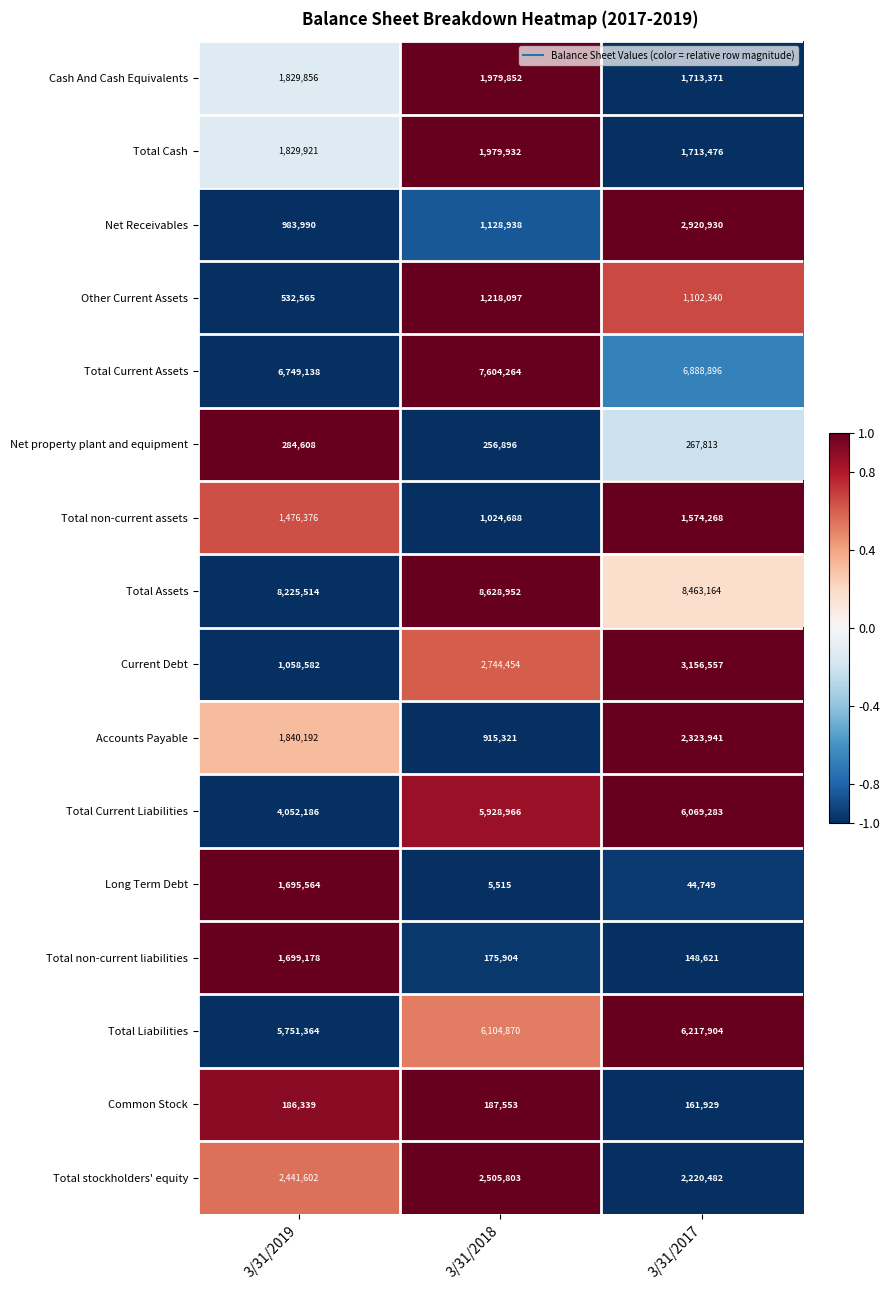

What is the approximate value of Net Receivables at 3/31/2018?

1128938